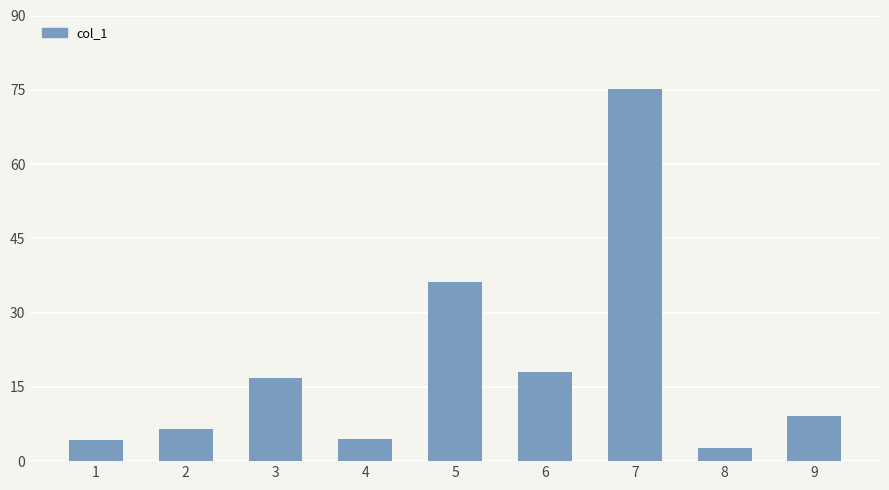

What is the change in value from 3 to 8?

-14.2